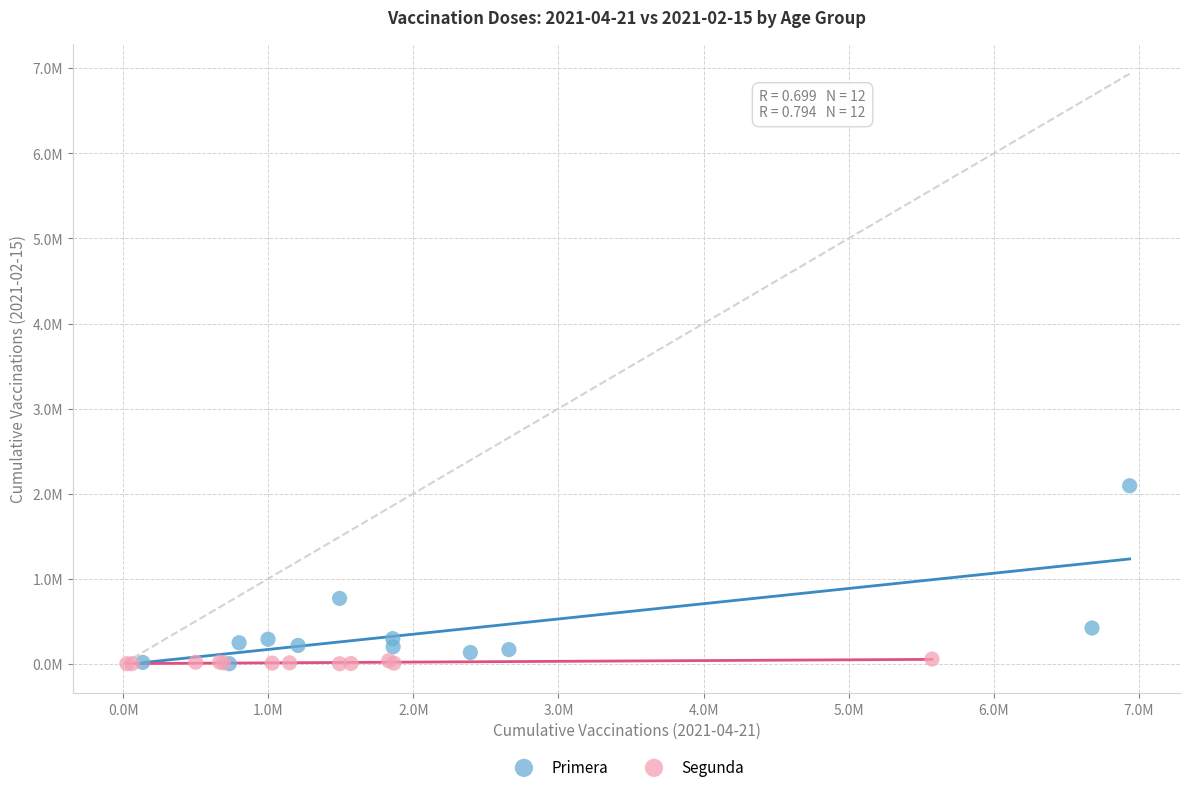

Which series has the largest Y range (max minus min)?

Primera